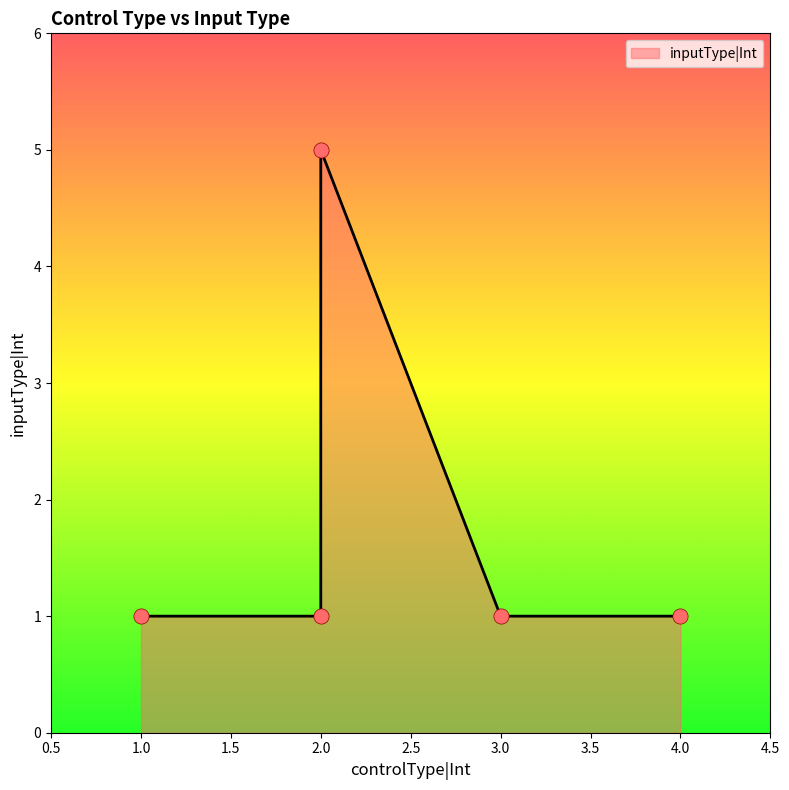

What is the change in value from 2 to 2?

+4